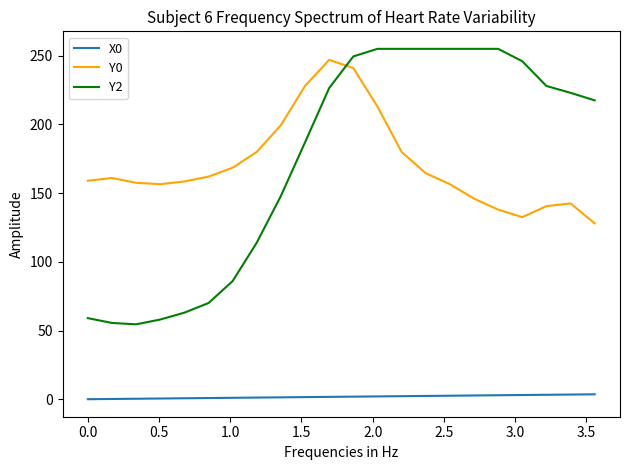

What is the highest value of the Y0 series?

247.0